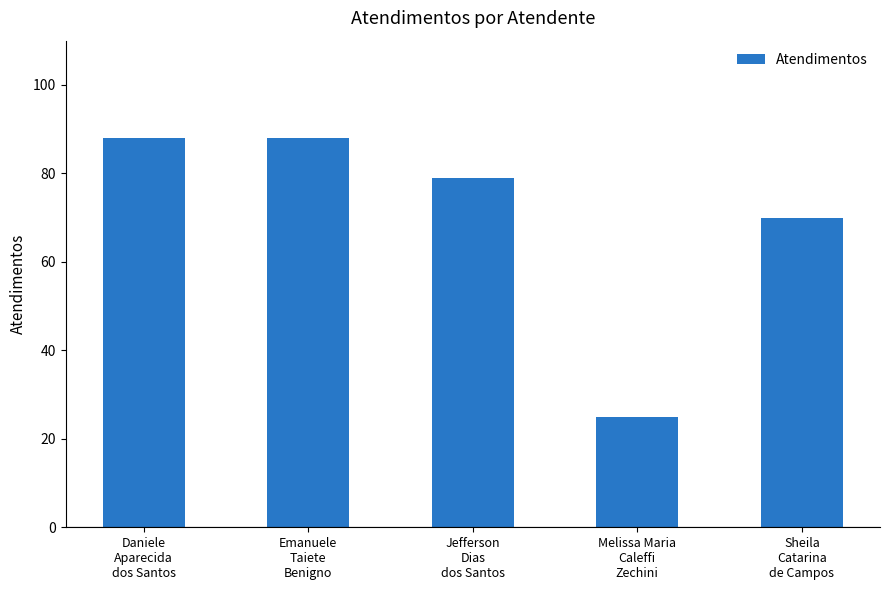

Reading left to right, what are all the values shown in this chart?

88	88	79	25	70